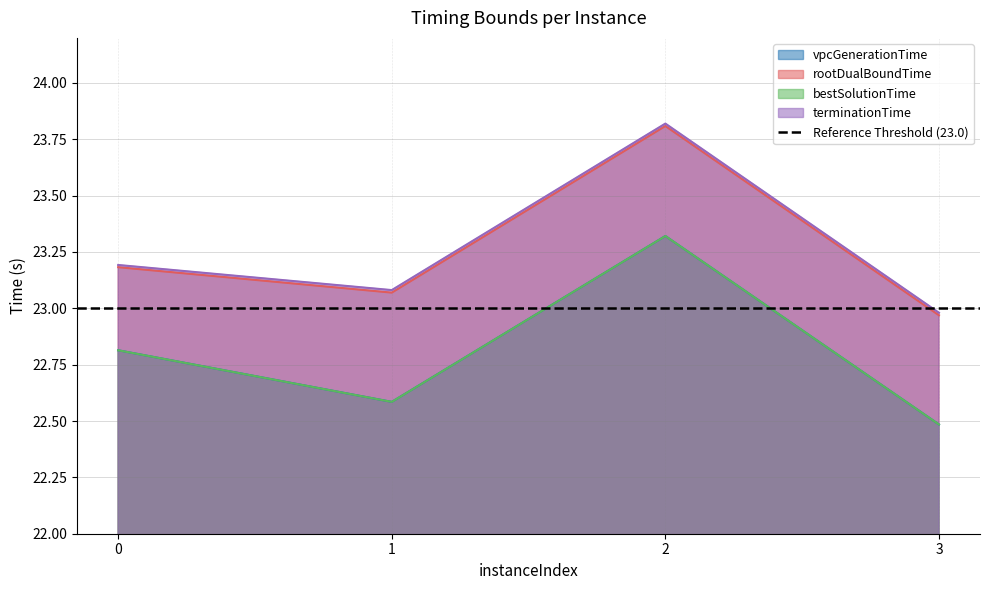

At which category is the sum across all series the highest?

2